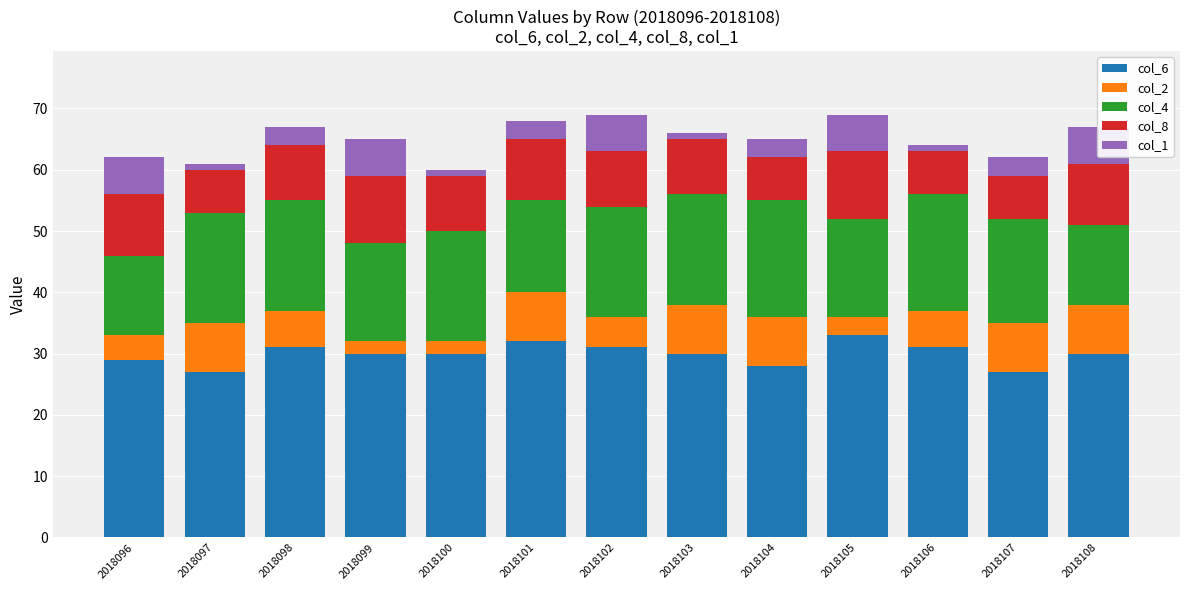

At which label does col_6 first exceed 30?

2018098